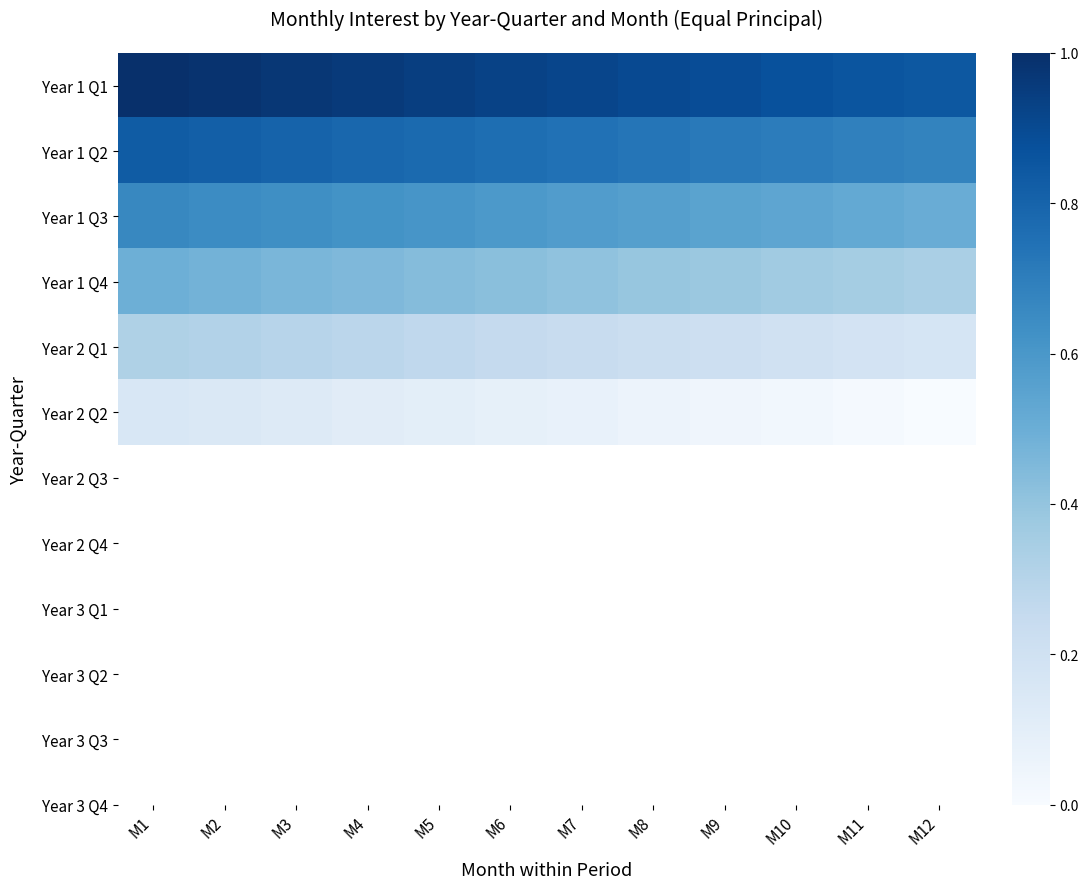

Which has a higher value, M1 or M12?

M1